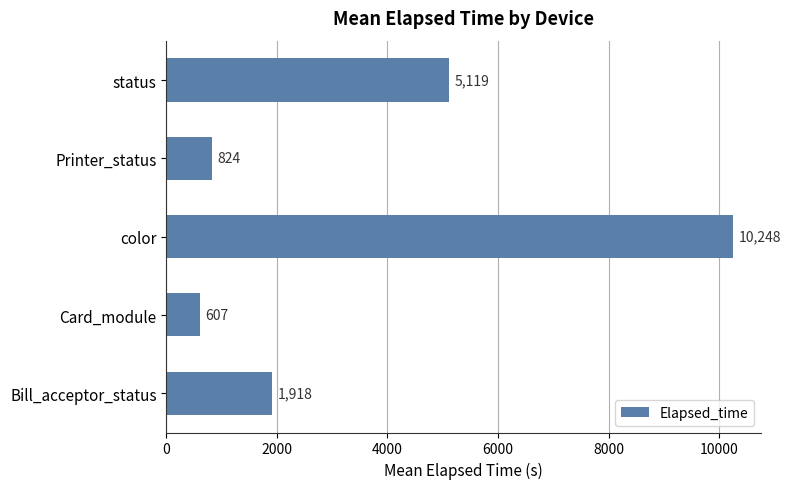

What is the sum of all values?

18716